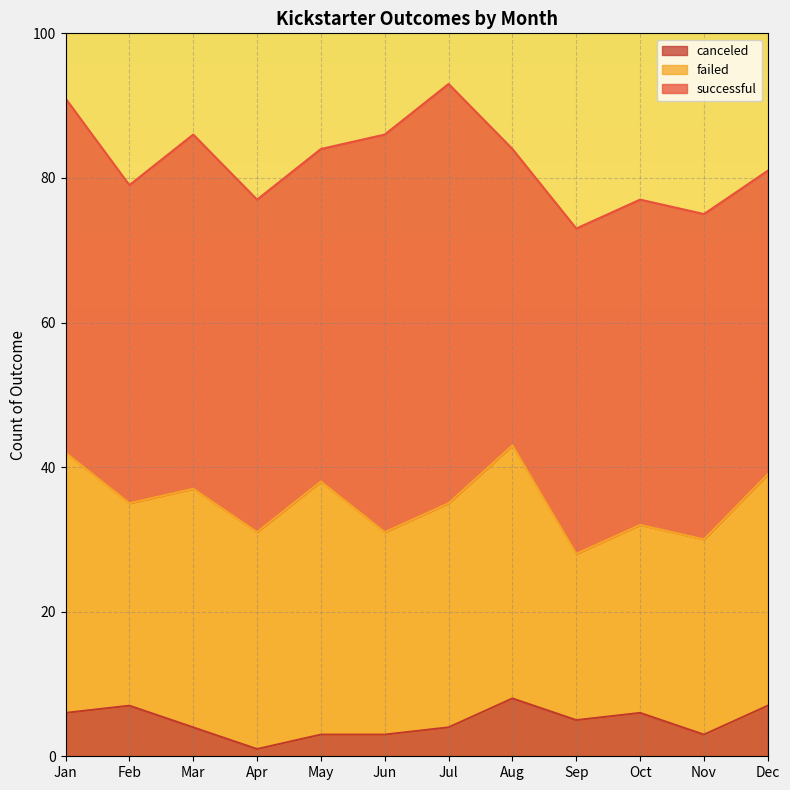

Reading left to right, extract all data points from this chart.

successful: 49	44	49	46	46	55	58	41	45	45	45	42
failed: 36	28	33	30	35	28	31	35	23	26	27	32
canceled: 6	7	4	1	3	3	4	8	5	6	3	7